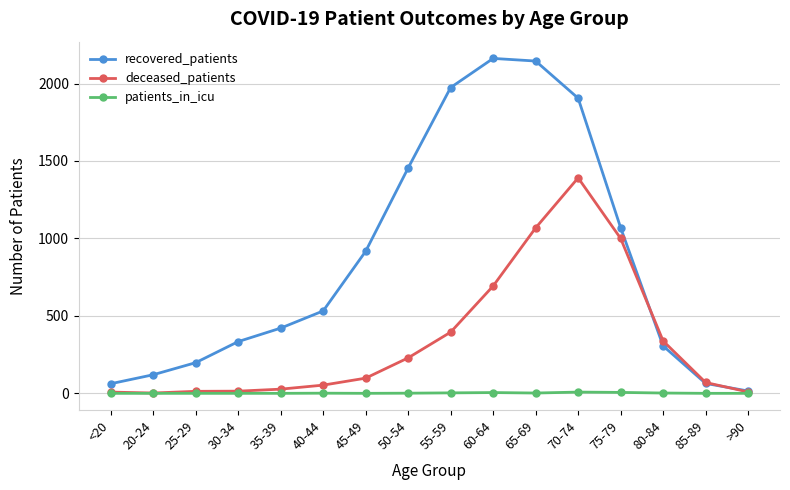

How many categories are shown in the chart?

16